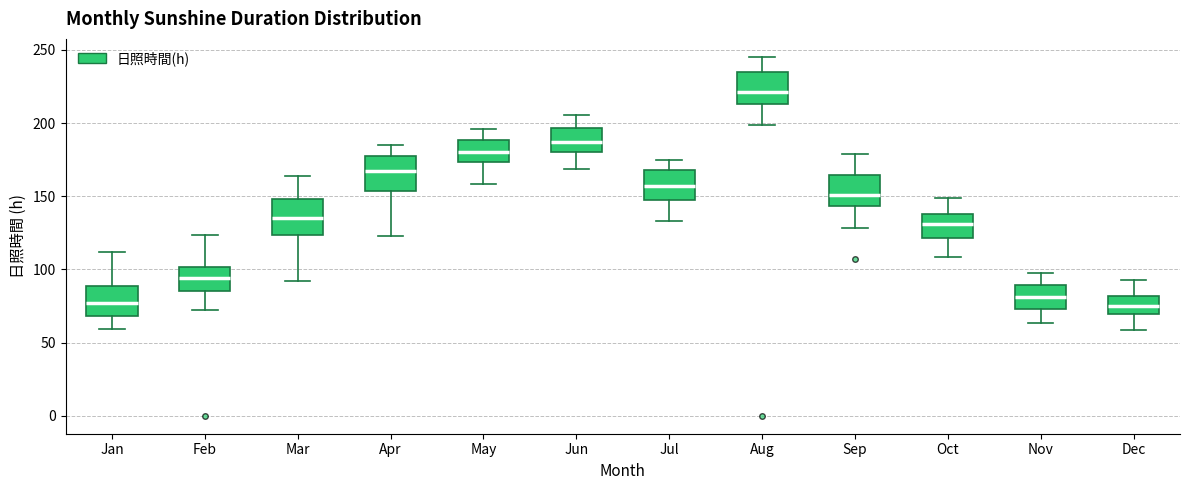

Where does the lower whisker of the box for May end on the y-axis? The values are not printed on the chart, so give them approximately, as read against the axis.

160